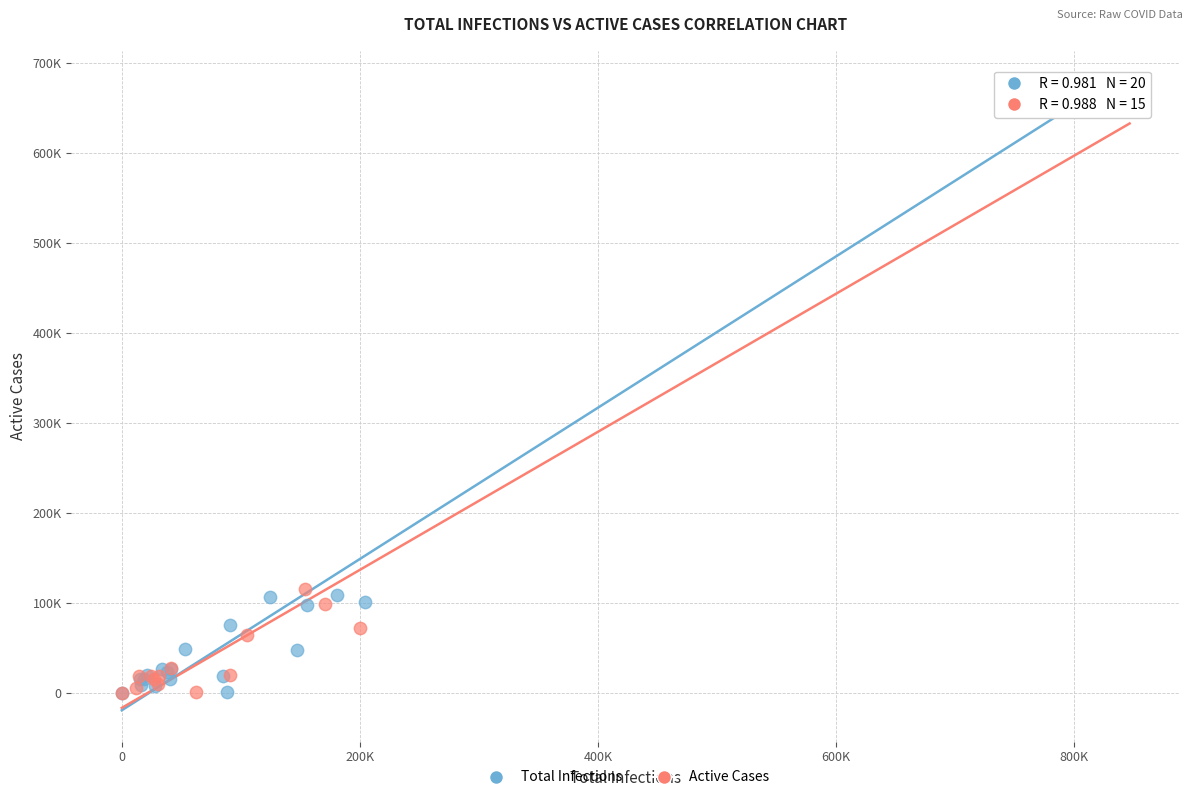

What are all the series names shown in the legend?

Total Infections, Active Cases